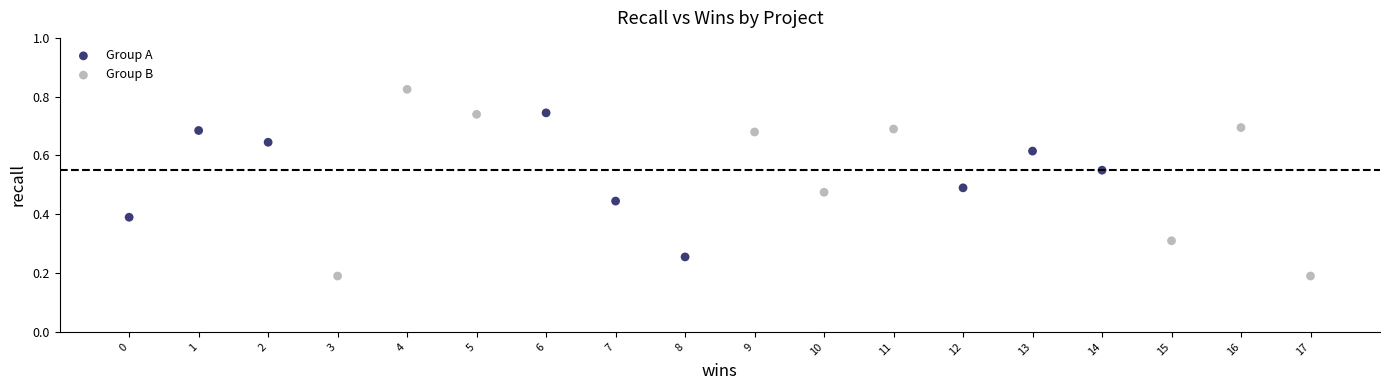

Which series has the largest Y range (max minus min)?

Group B